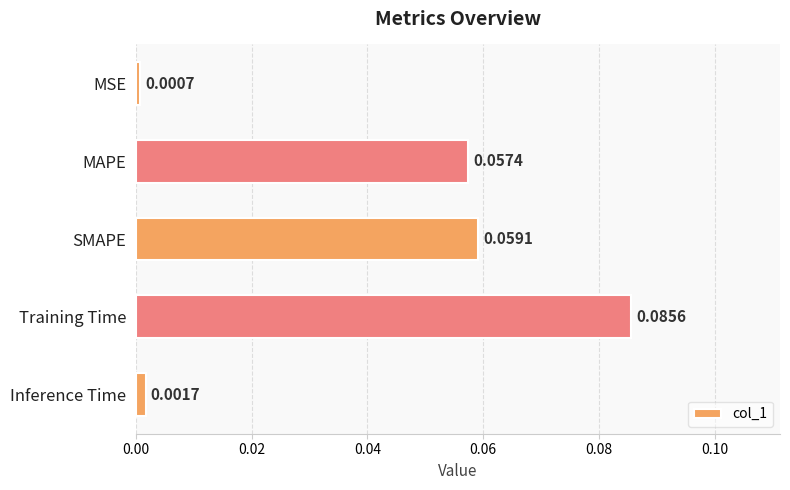

Where is the data nearest to the value 0?

MSE